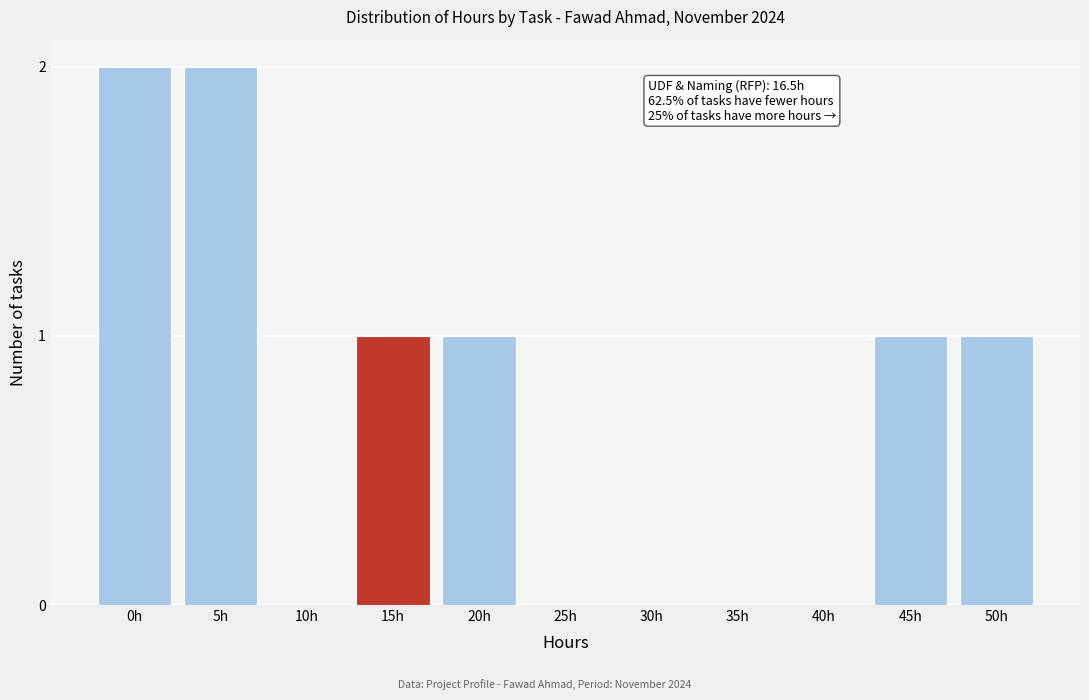

Reading left to right, extract all data points from this chart.

0h=2	5h=2	10h=0	15h=1	20h=1	25h=0	30h=0	35h=0	40h=0	45h=1	50h=1